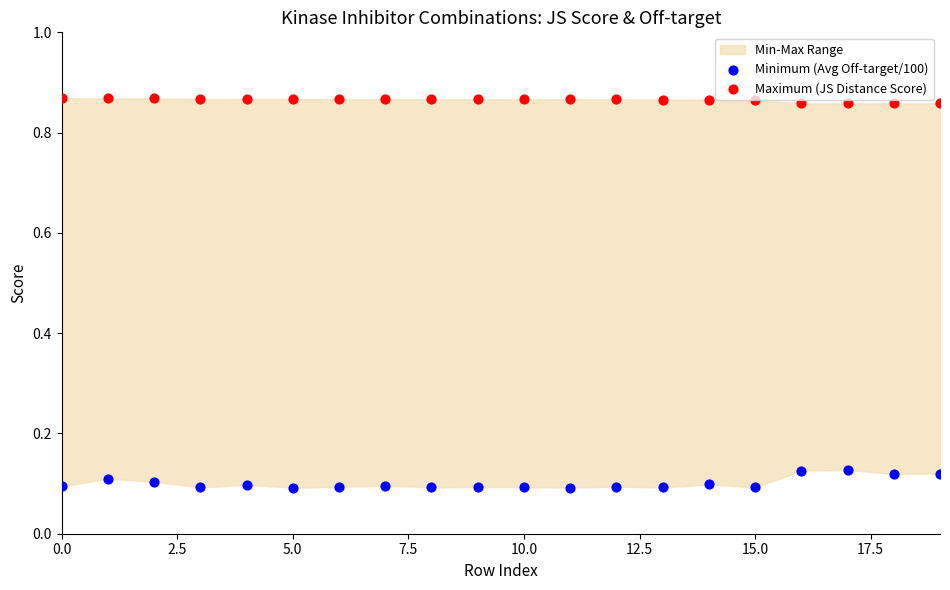

Which series has the largest total across all categories?

Maximum (JS Distance Score)